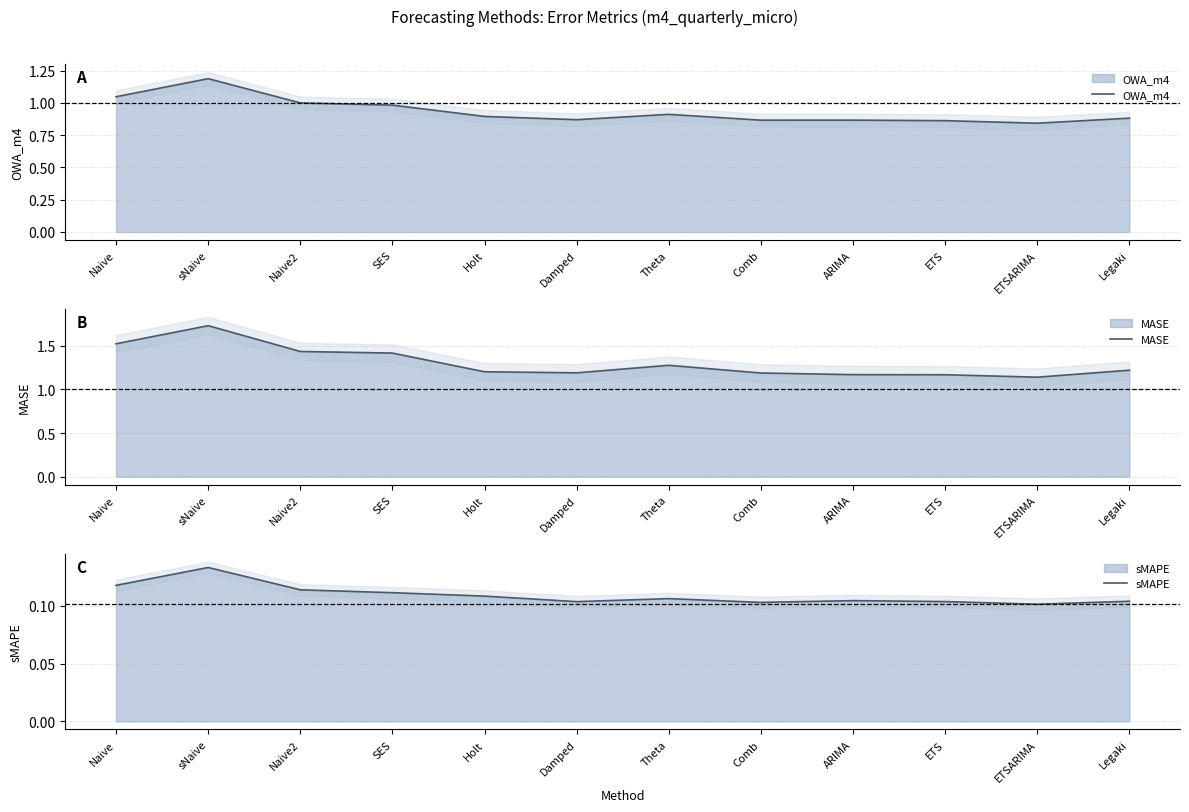

What is the sum of the sMAPE values at Naive2 and Theta?

0.2